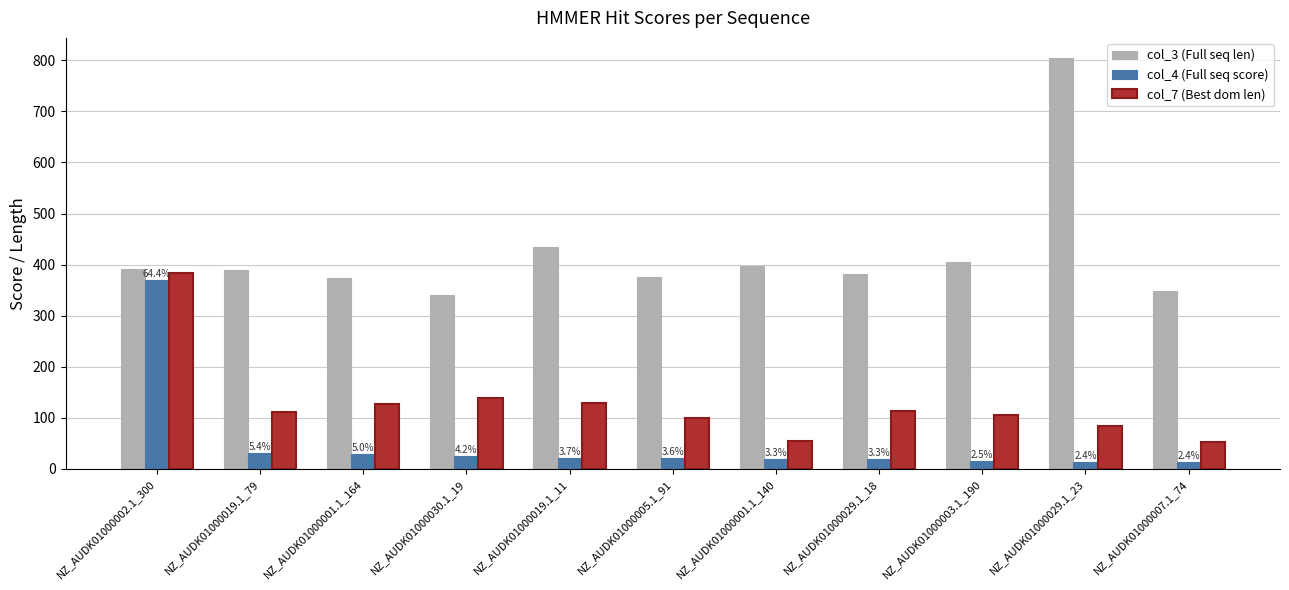

List the series in order of their overall mean, lowest first.

col_4 (Full seq score), col_7 (Best dom len), col_3 (Full seq len)